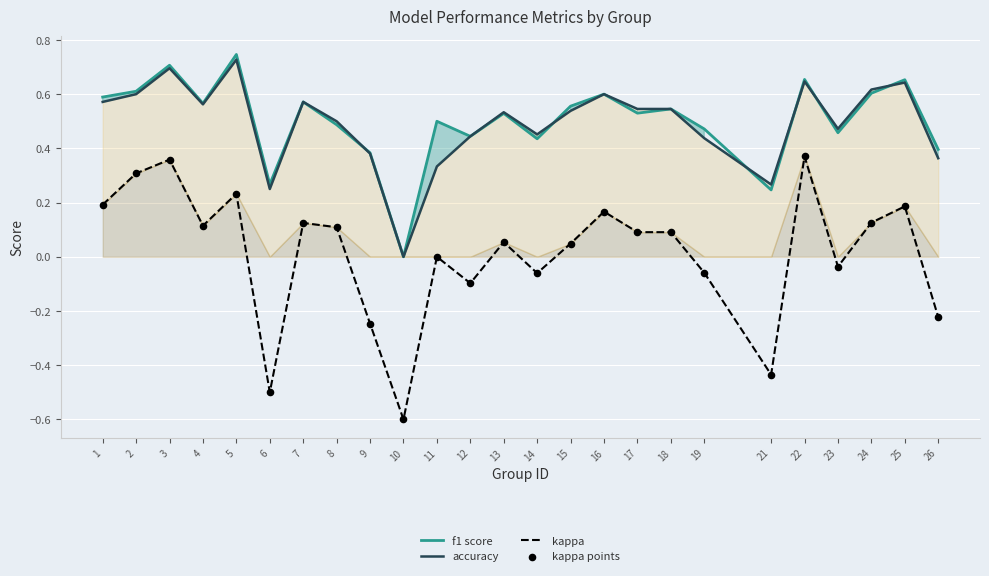

At how many categories does at least one series exceed 0?

24